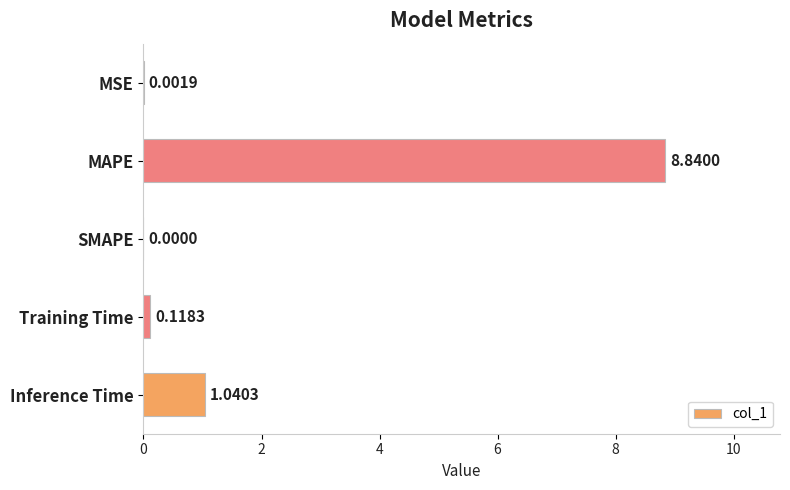

Where is the data nearest to the value 4?

Inference Time